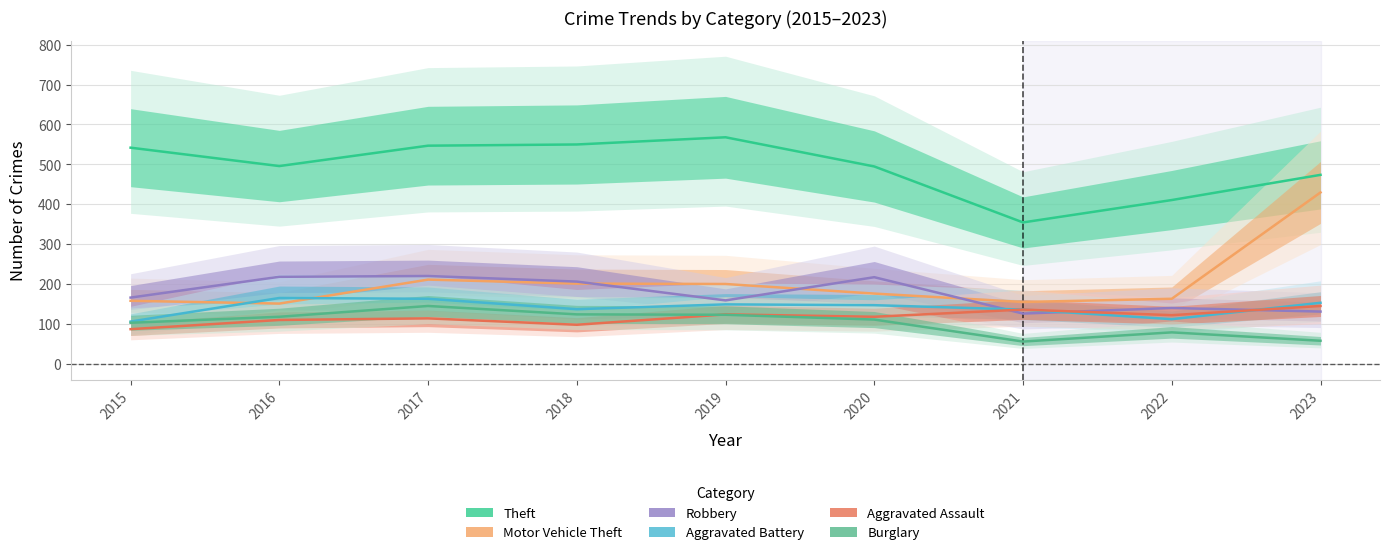

What is the total value across all series at 2020?

1269